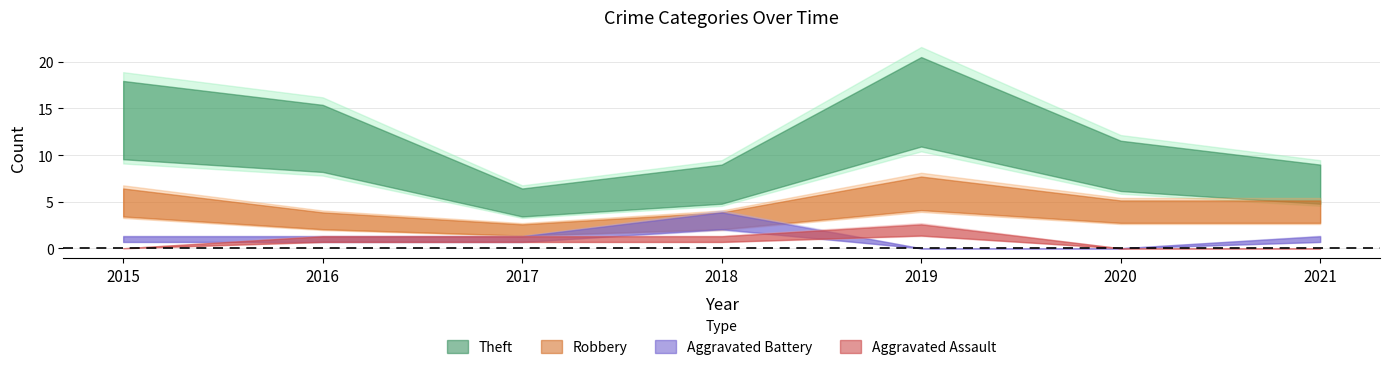

What is the spread (max minus min) of values at 2021?

7